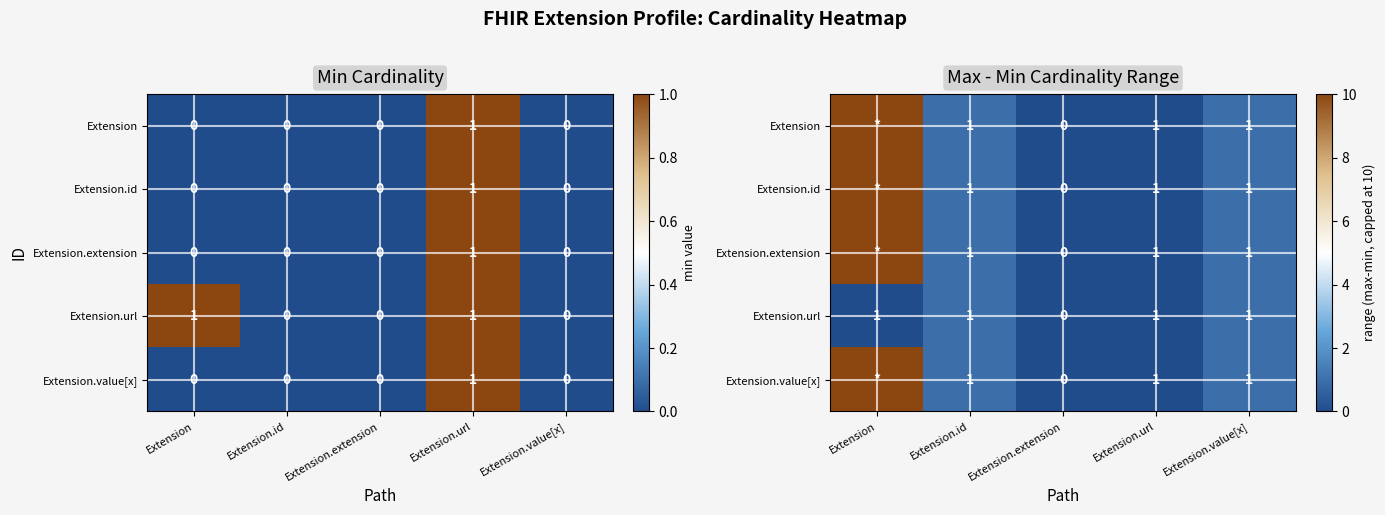

List the labels in order of Extension.value[x] value, smallest first.

Extension.extension, Extension.url, Extension.id, Extension.value[x], Extension